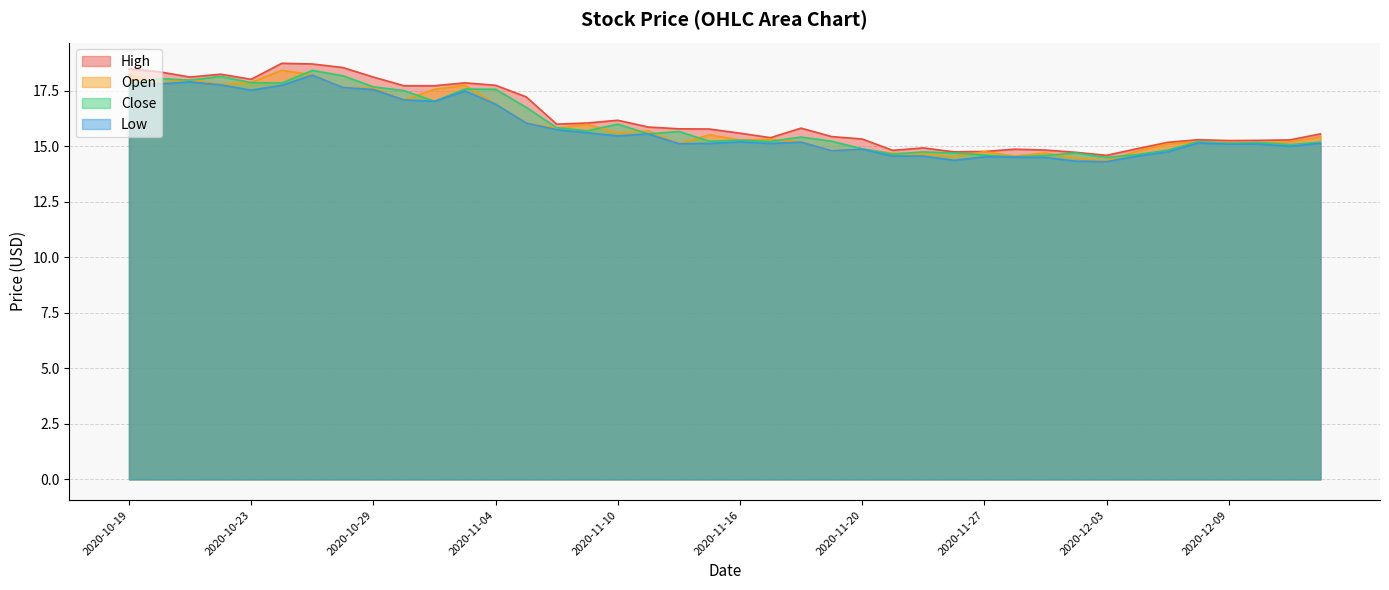

True or false: High and Low cross at least once.

False